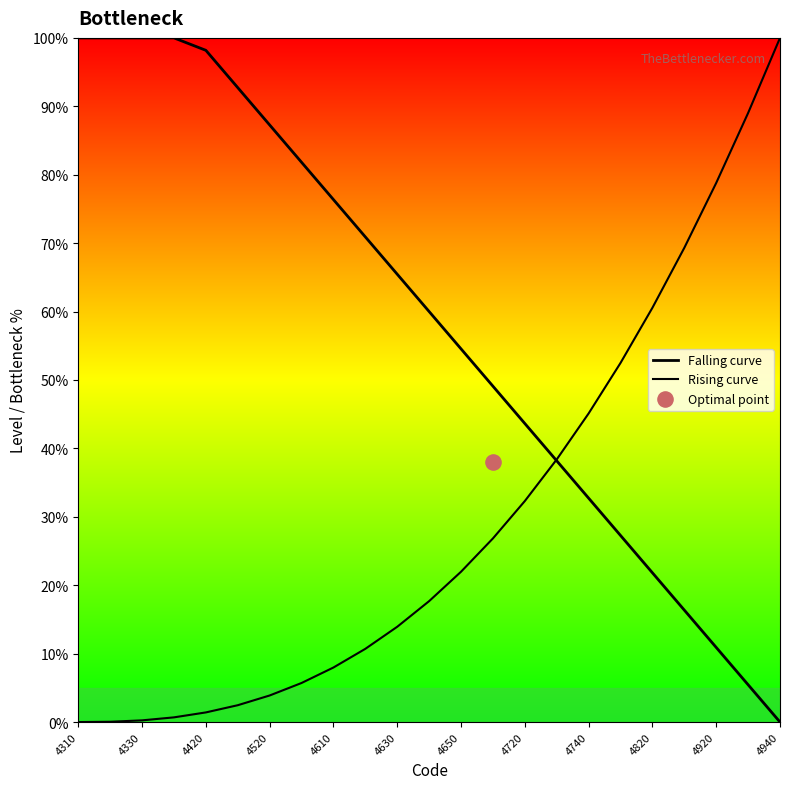

Is the value of Rising curve at 4630 greater than the value of Falling curve at 12?

No